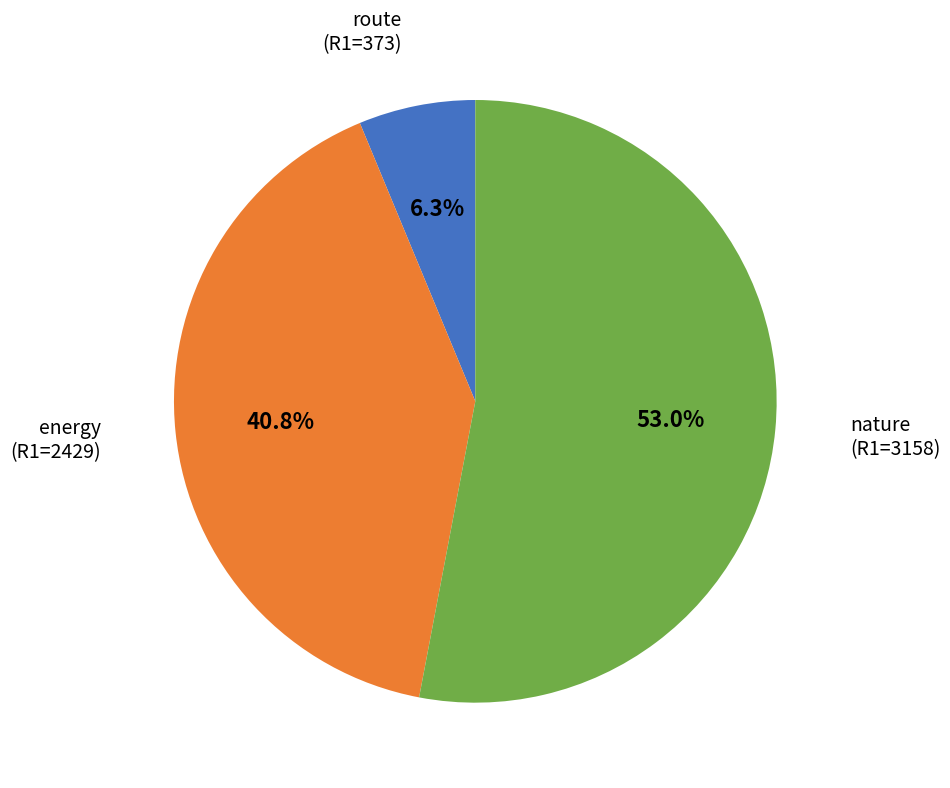

To the nearest percent, what portion does nature (R1=3158) represent?

53%